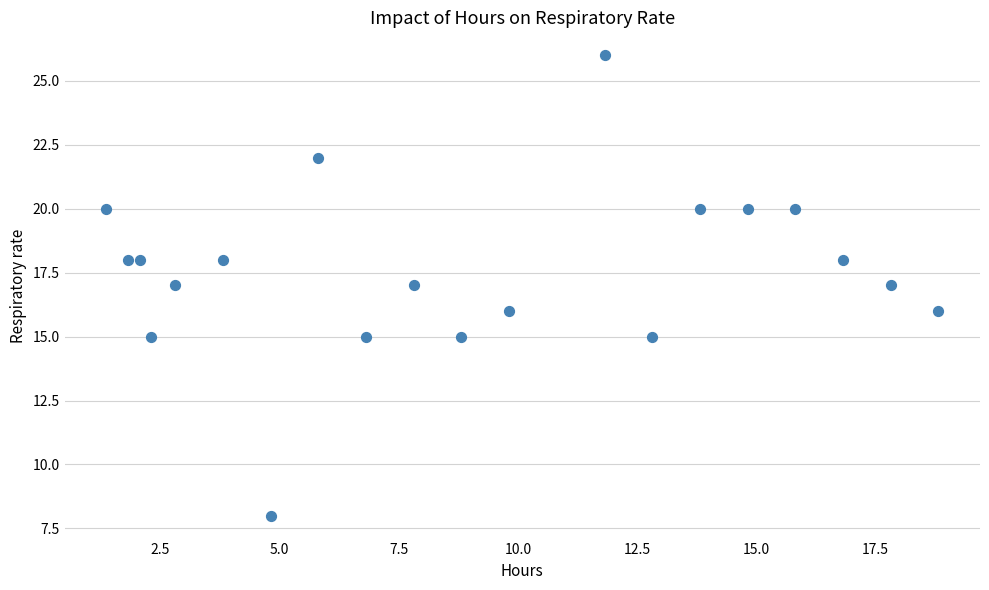

What is the range of Y values (max minus min)?

18